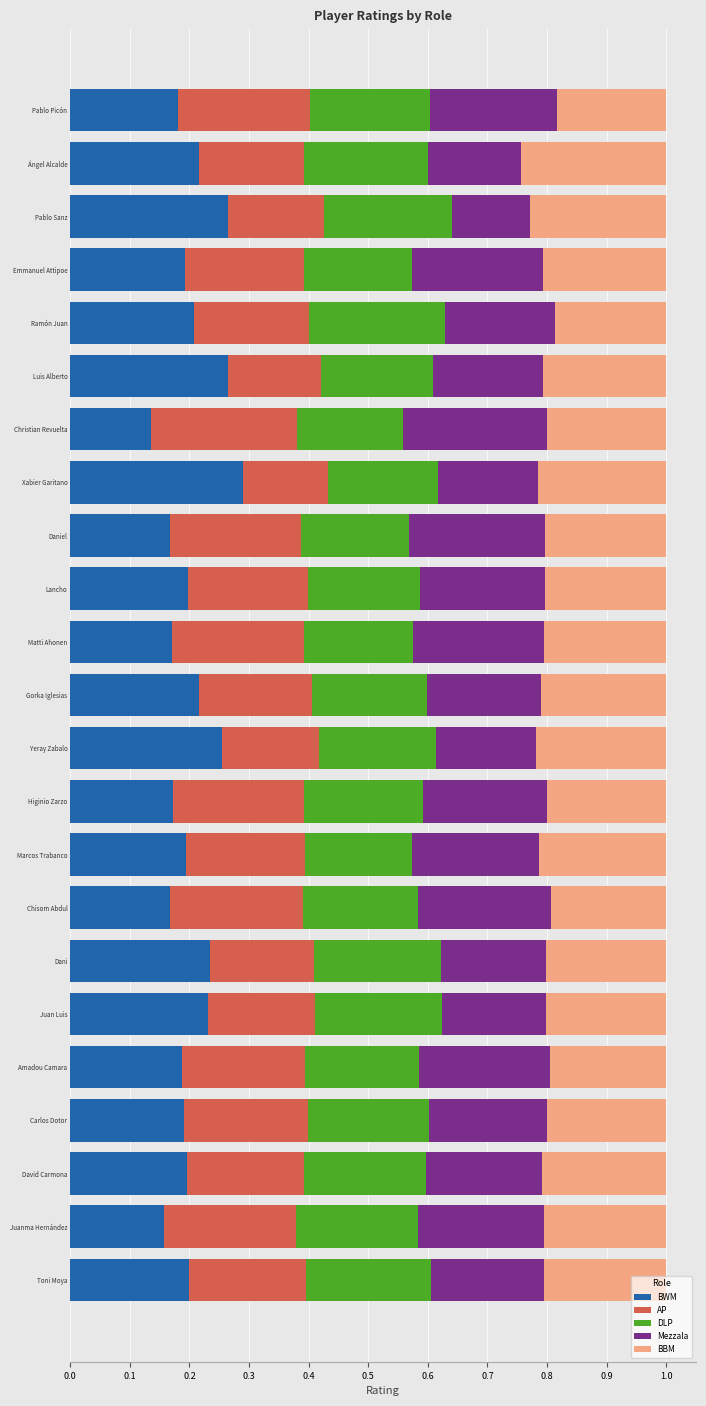

At which label does BWM reach its peak?

Xabier Garitano